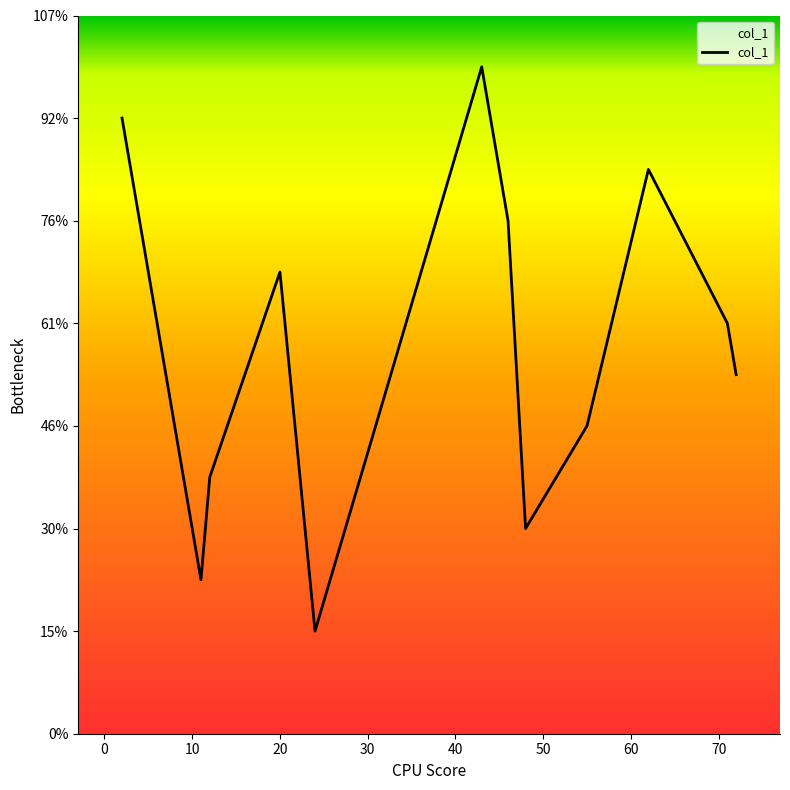

Does the chart have visible grid lines?

No